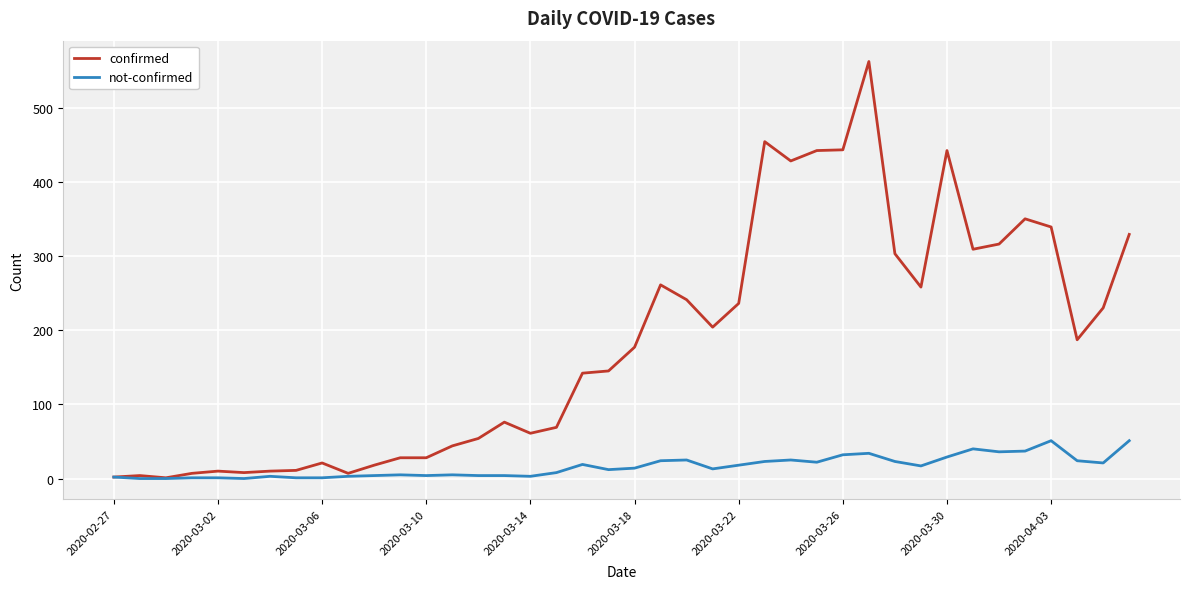

List the series in order of their peak value, lowest first.

not-confirmed, confirmed